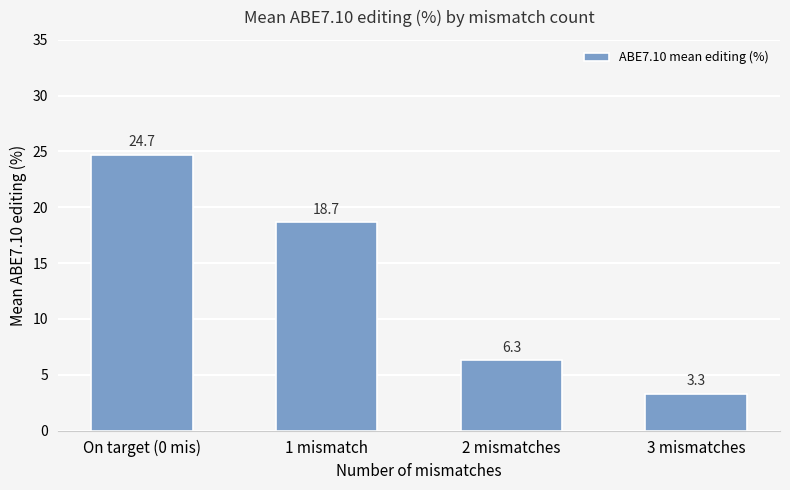

Which has a higher value, 3 mismatches or 2 mismatches?

2 mismatches